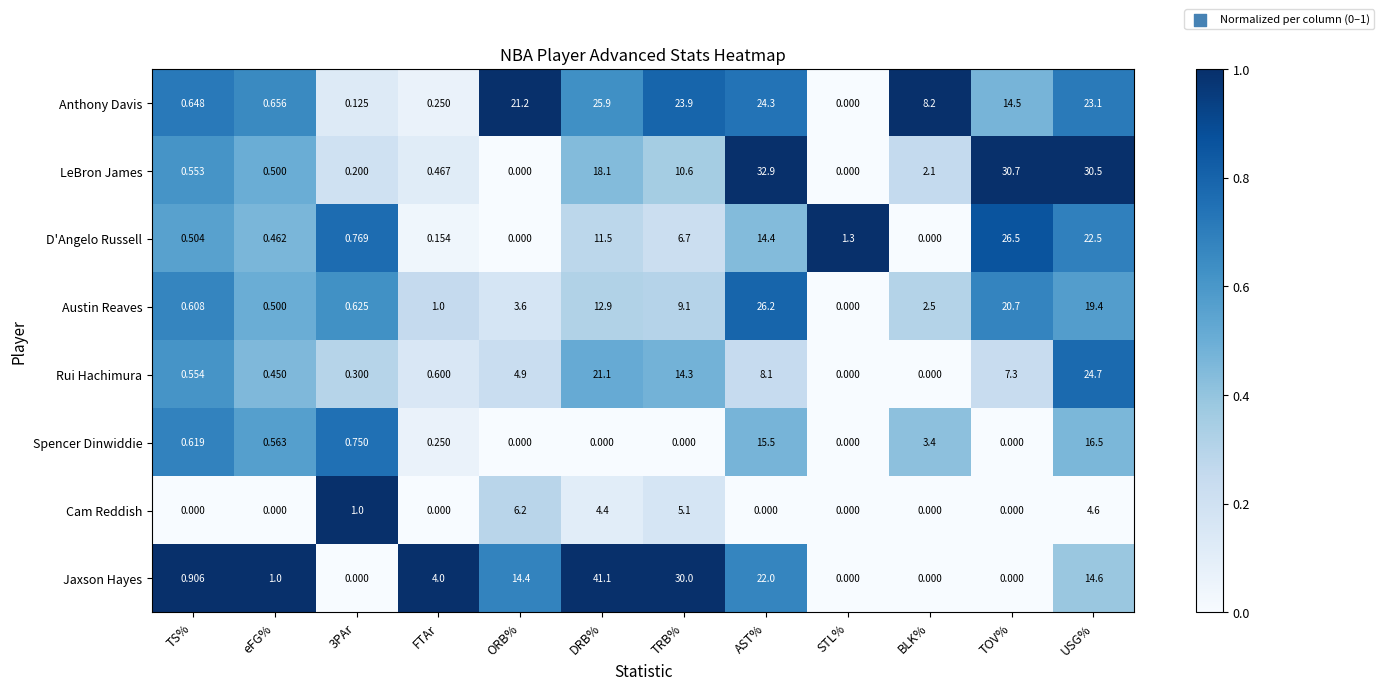

How many distinct data groups are displayed?

8